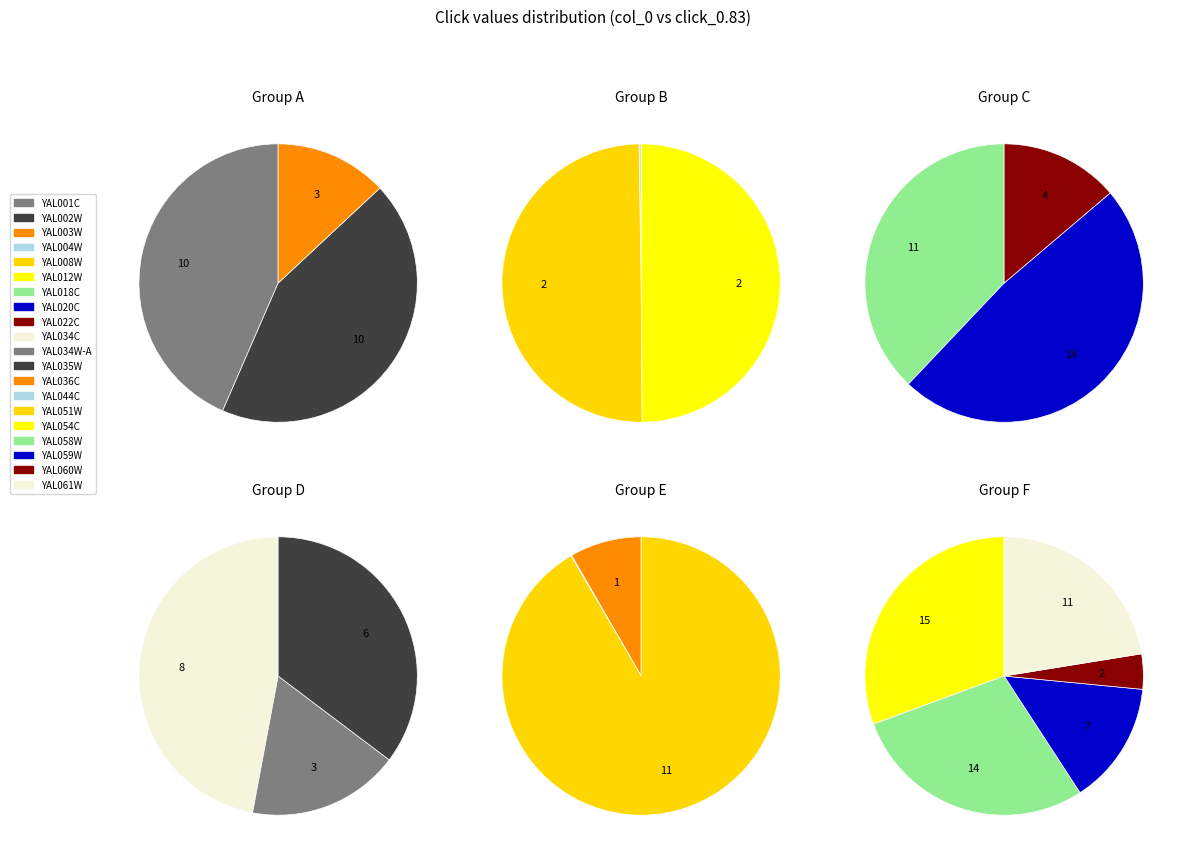

True or false: YAL022C accounts for 3% of the total.

True